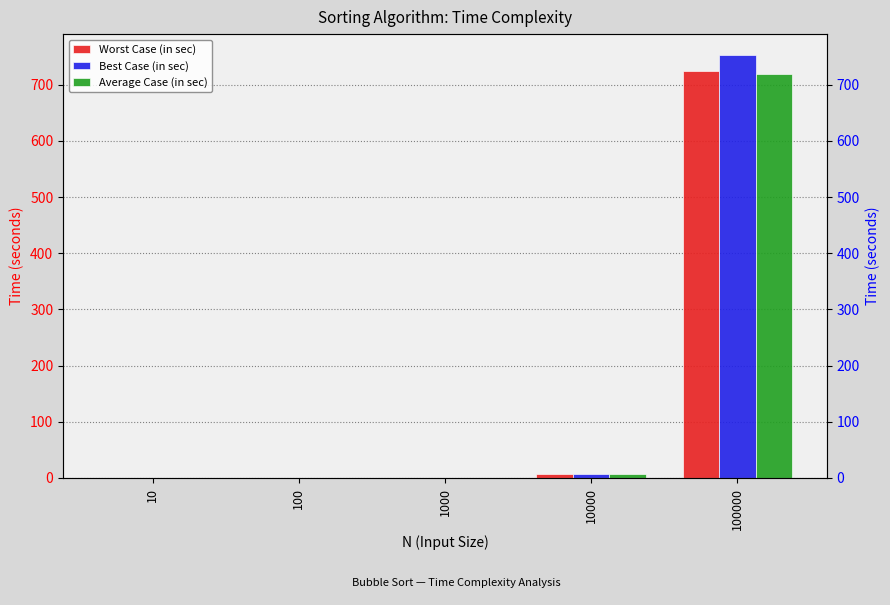

At which label is Average Case (in sec) closest to 359?

10000